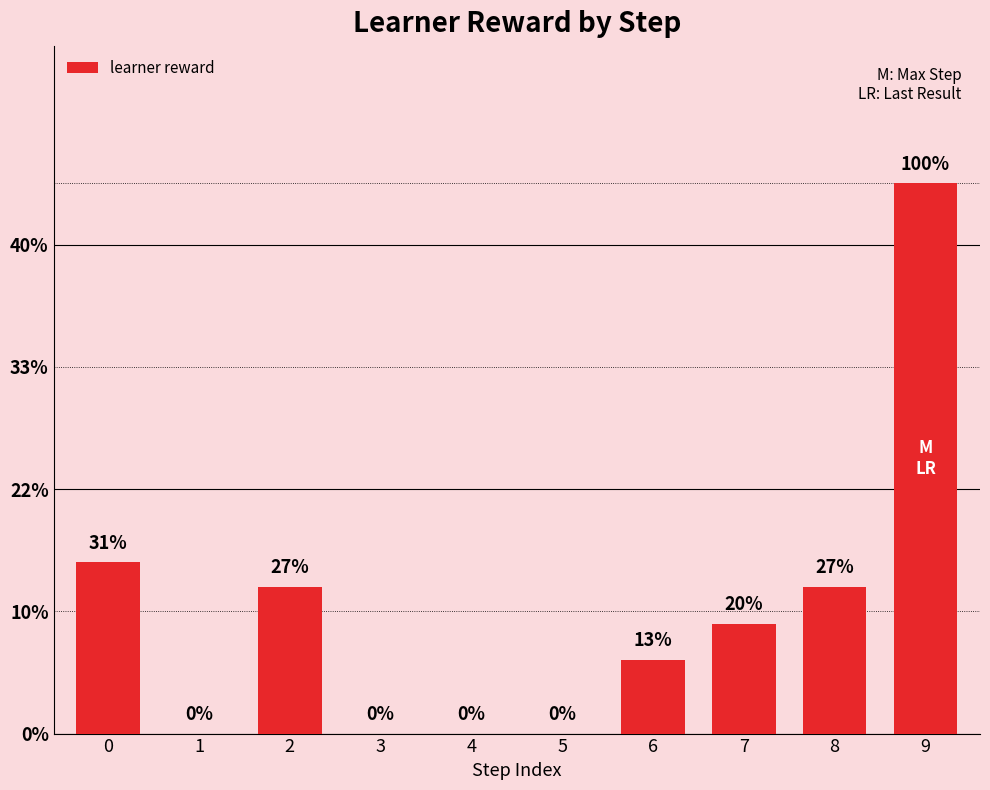

Are the bars horizontal?

No